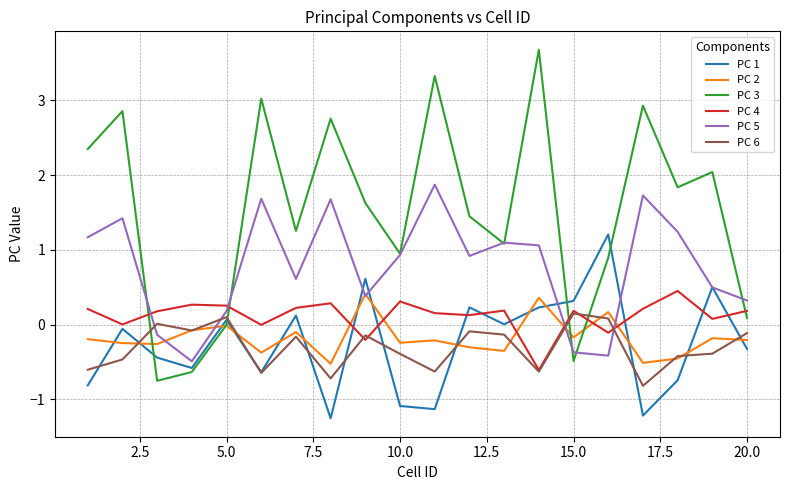

Which series has the widest spread of values?

PC 3